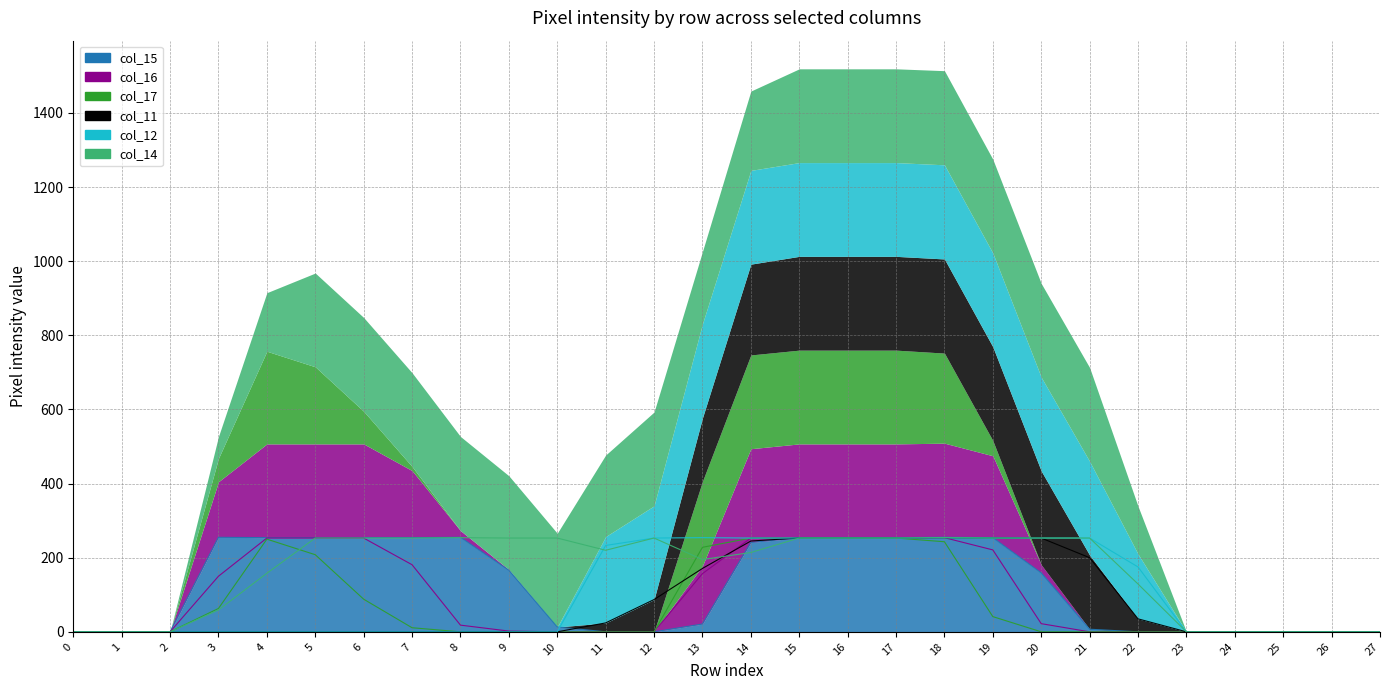

The value of col_11 at 6 is 0. True or false?

True